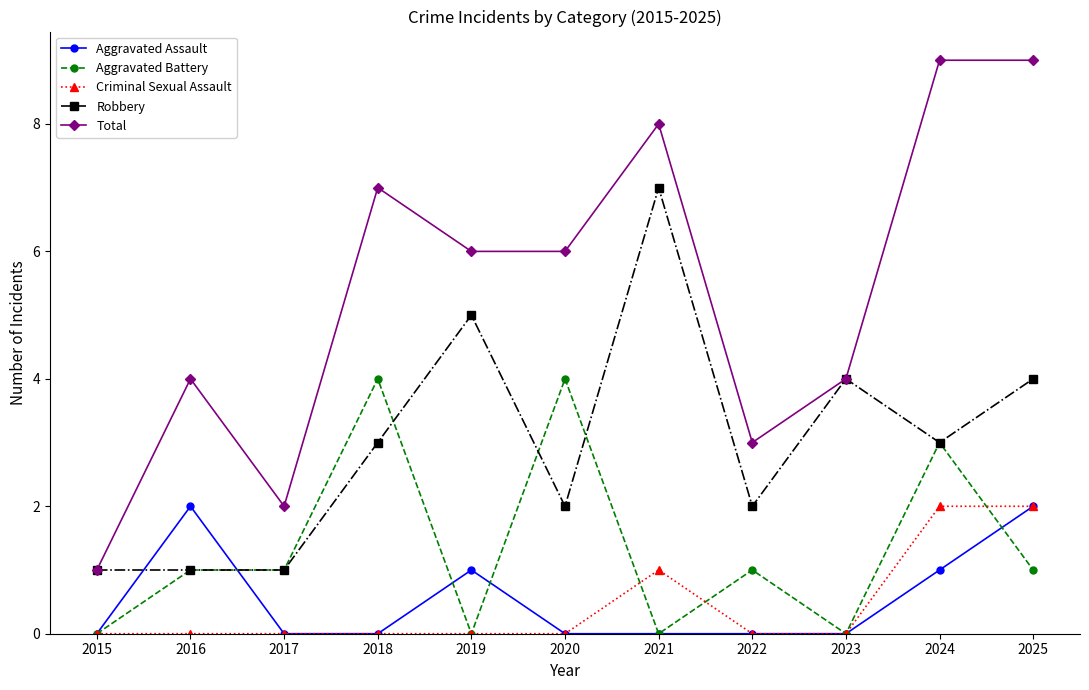

Is the value of Aggravated Assault at 2019 greater than the value of Criminal Sexual Assault at 2018?

Yes